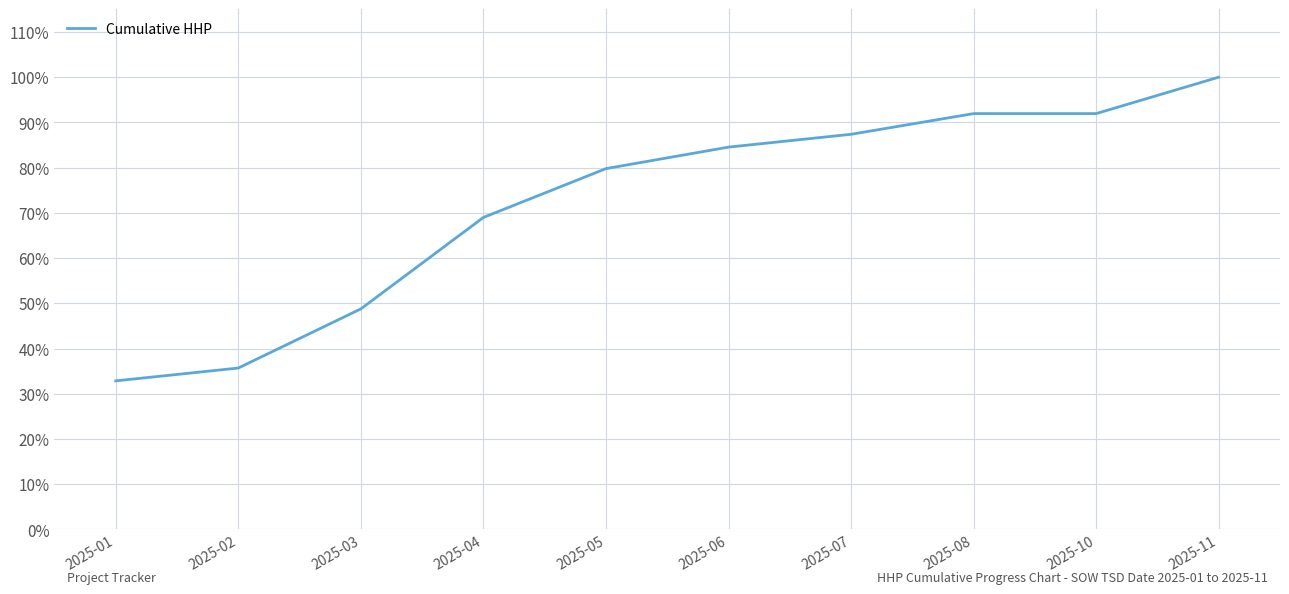

What is the approximate value at 2025-08?

91.9